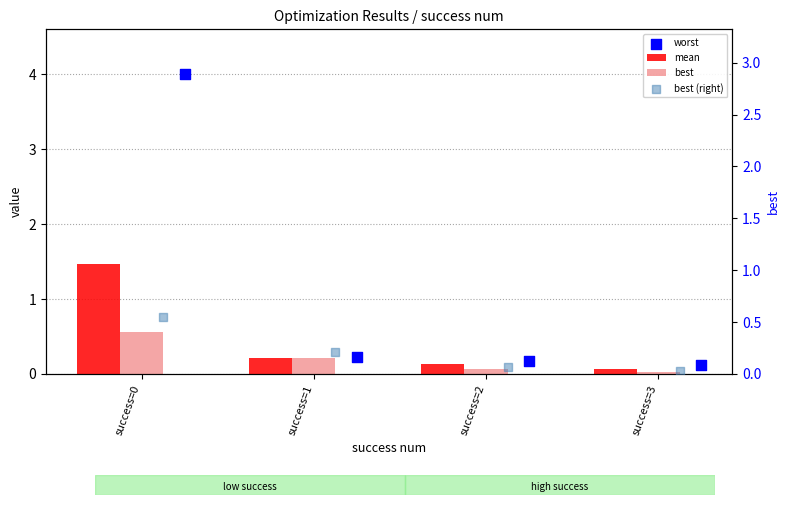

Which series has the largest total across all categories?

worst